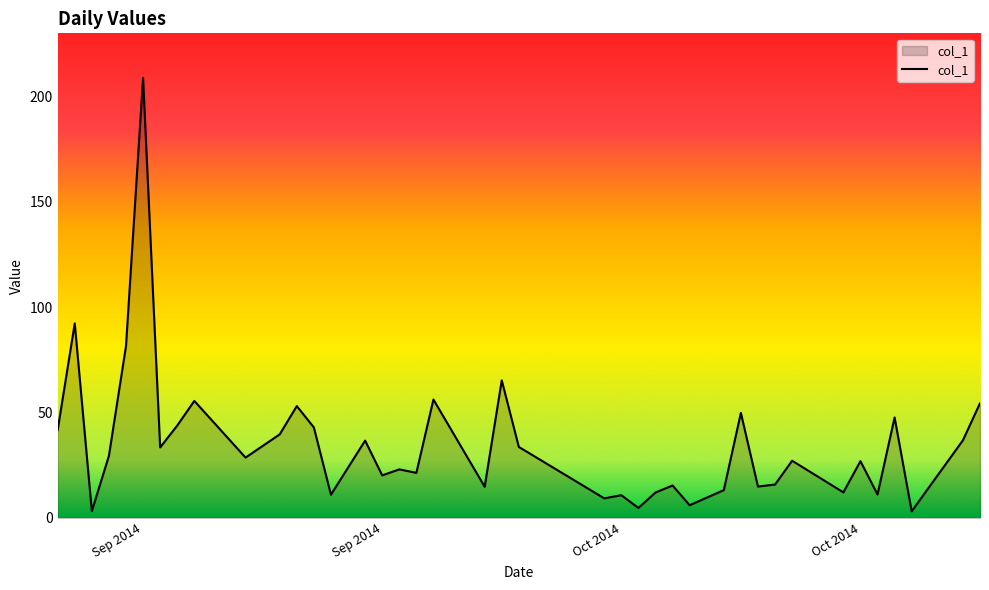

What is the greatest value displayed?

208.8